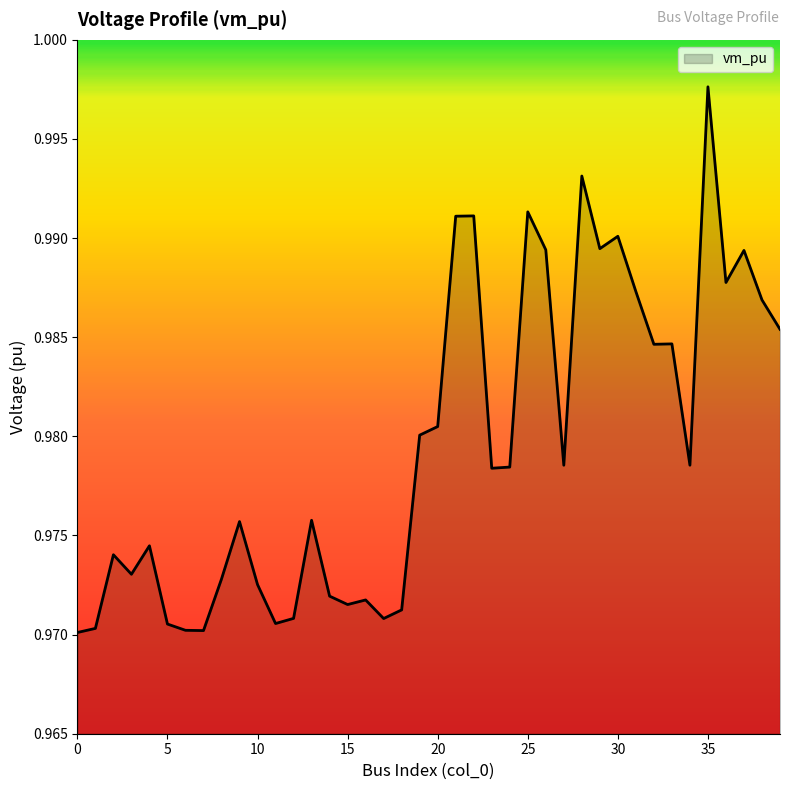

How many lines are shown in the chart?

1